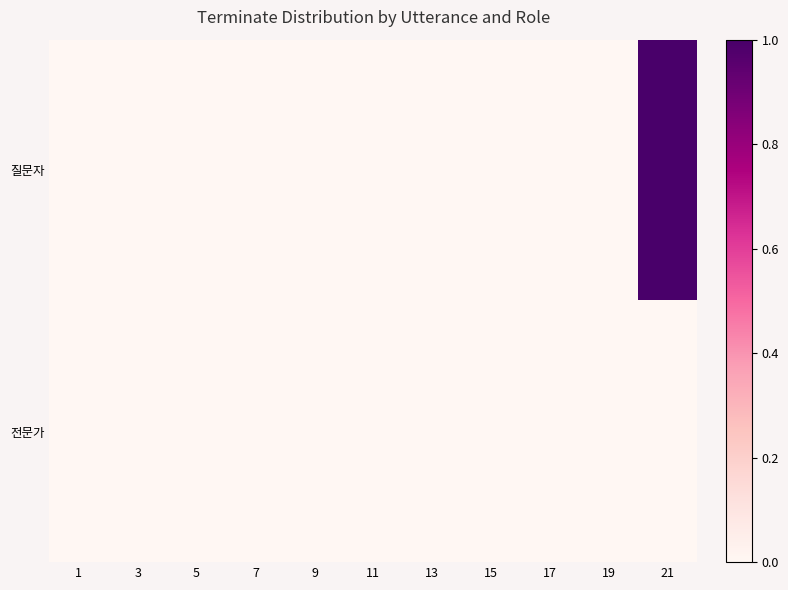

List the series in order of their overall mean, lowest first.

전문가, 질문자